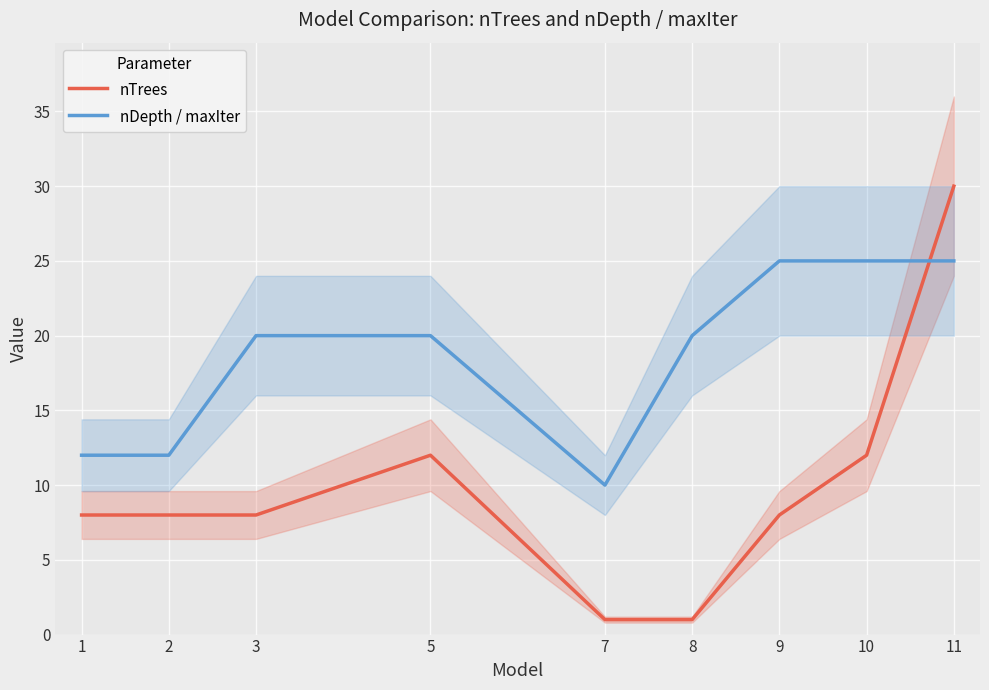

Which series changed the most between 7 and 11?

nTrees